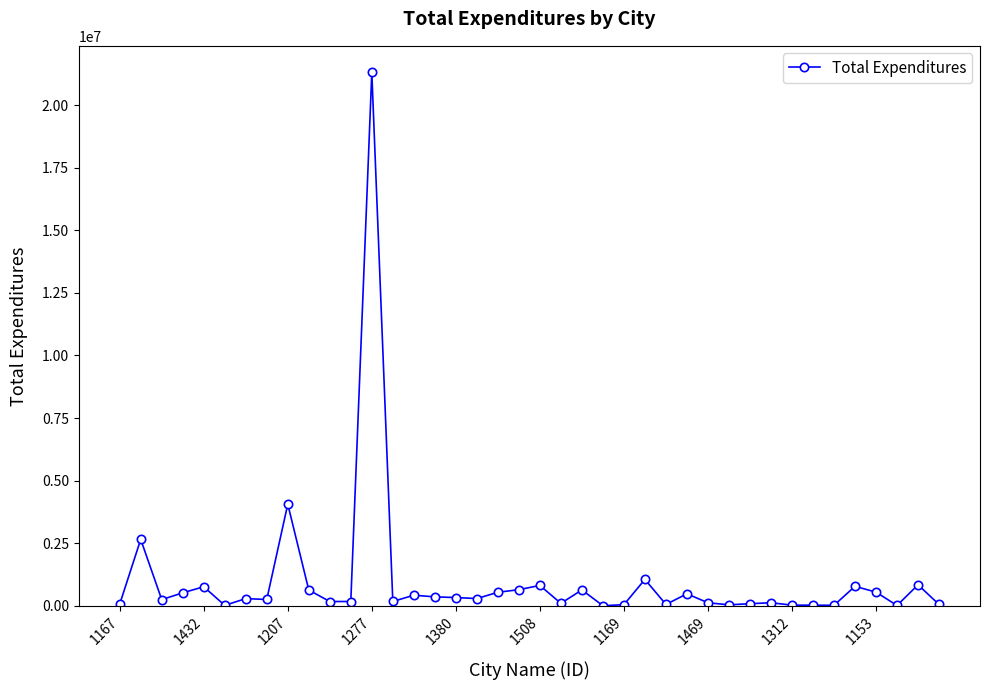

What is the average value?

996338